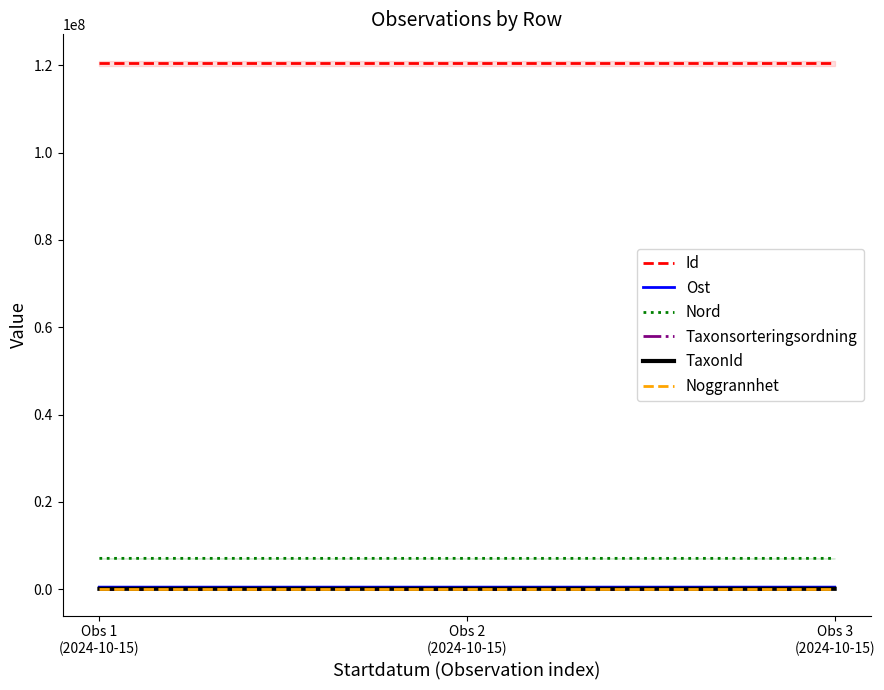

What is the value of the TaxonId point at the 3rd from the left?

100049